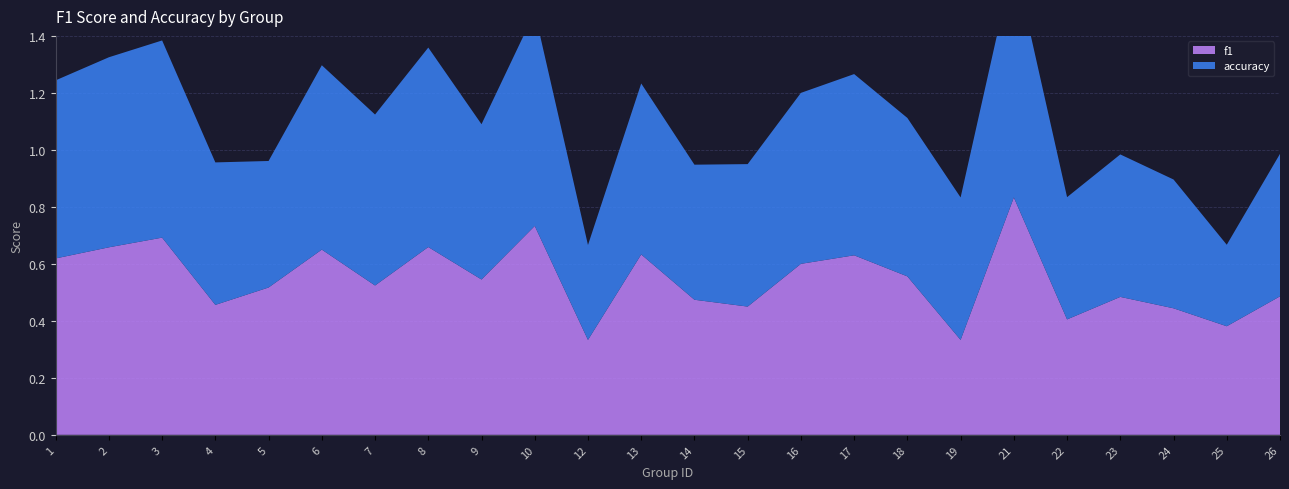

Reading left to right, what are all the values shown in this chart?

f1: 0.6	0.7	0.7	0.5	0.5	0.7	0.5	0.7	0.5	0.7	0.3	0.6	0.5	0.5	0.6	0.6	0.6	0.3	0.8	0.4	0.5	0.4	0.4	0.5
accuracy: 0.6	0.7	0.7	0.5	0.4	0.6	0.6	0.7	0.5	0.8	0.3	0.6	0.5	0.5	0.6	0.6	0.6	0.5	0.8	0.4	0.5	0.5	0.3	0.5